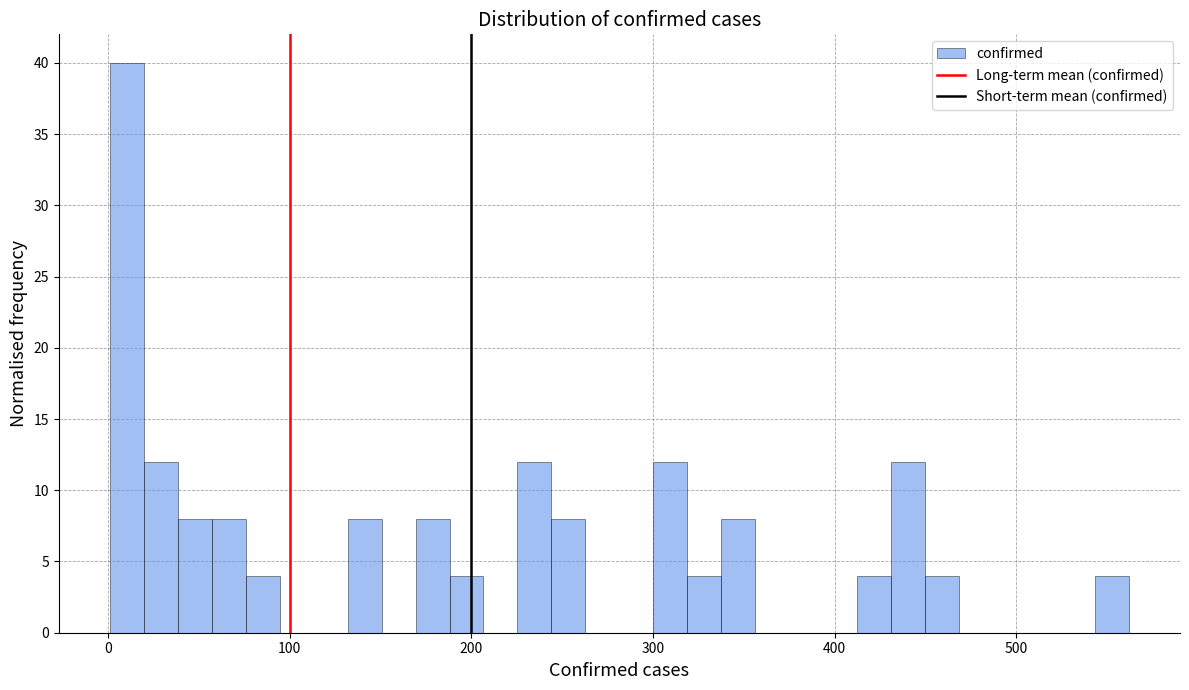

Read against the x-axis, roughly where is the centre of the tallest bar?

10